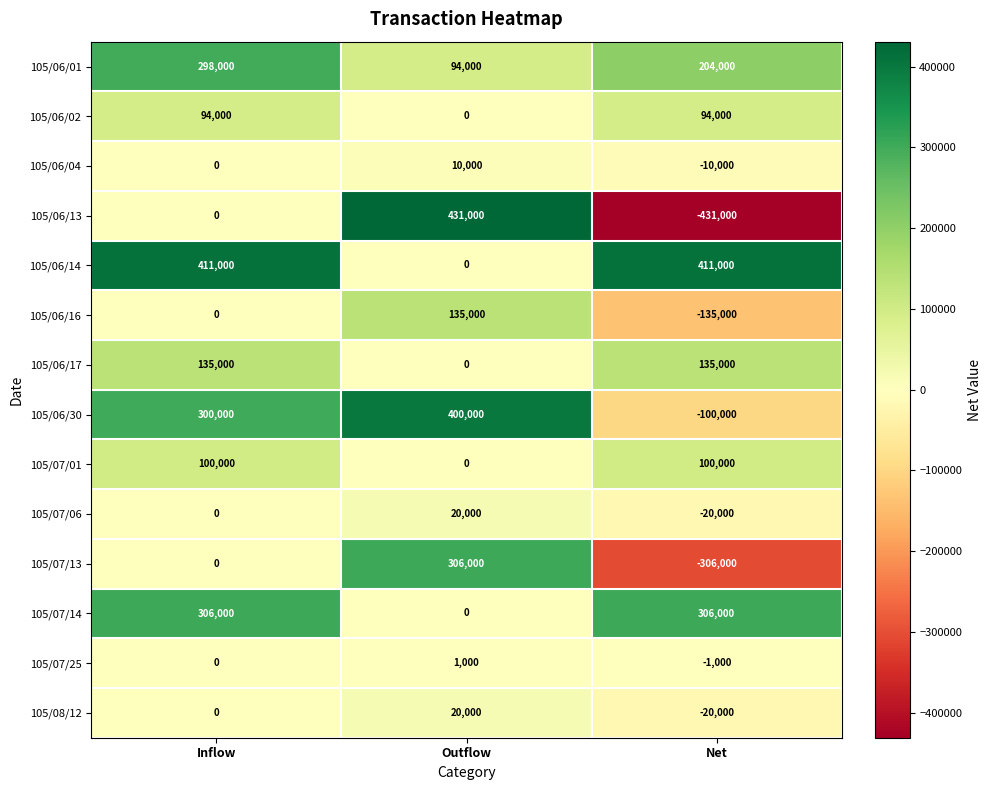

How many 105/06/02 values are between 0 and 94000?

3